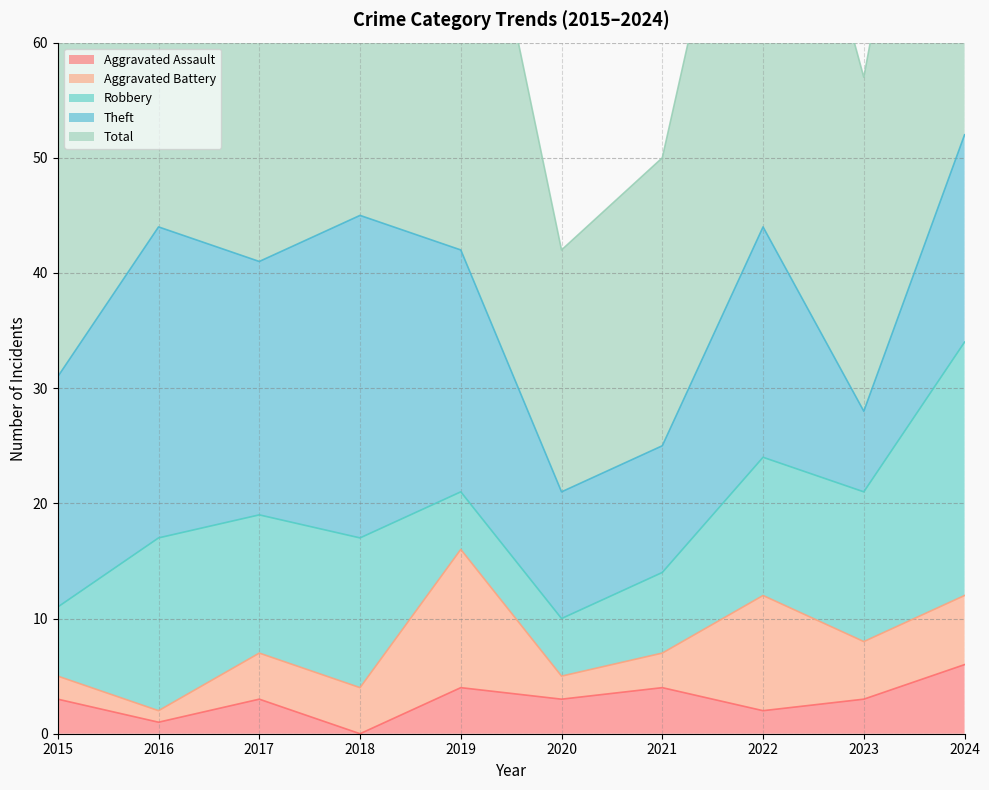

True or false: Aggravated Battery has more than 1 points higher than both neighbors.

True